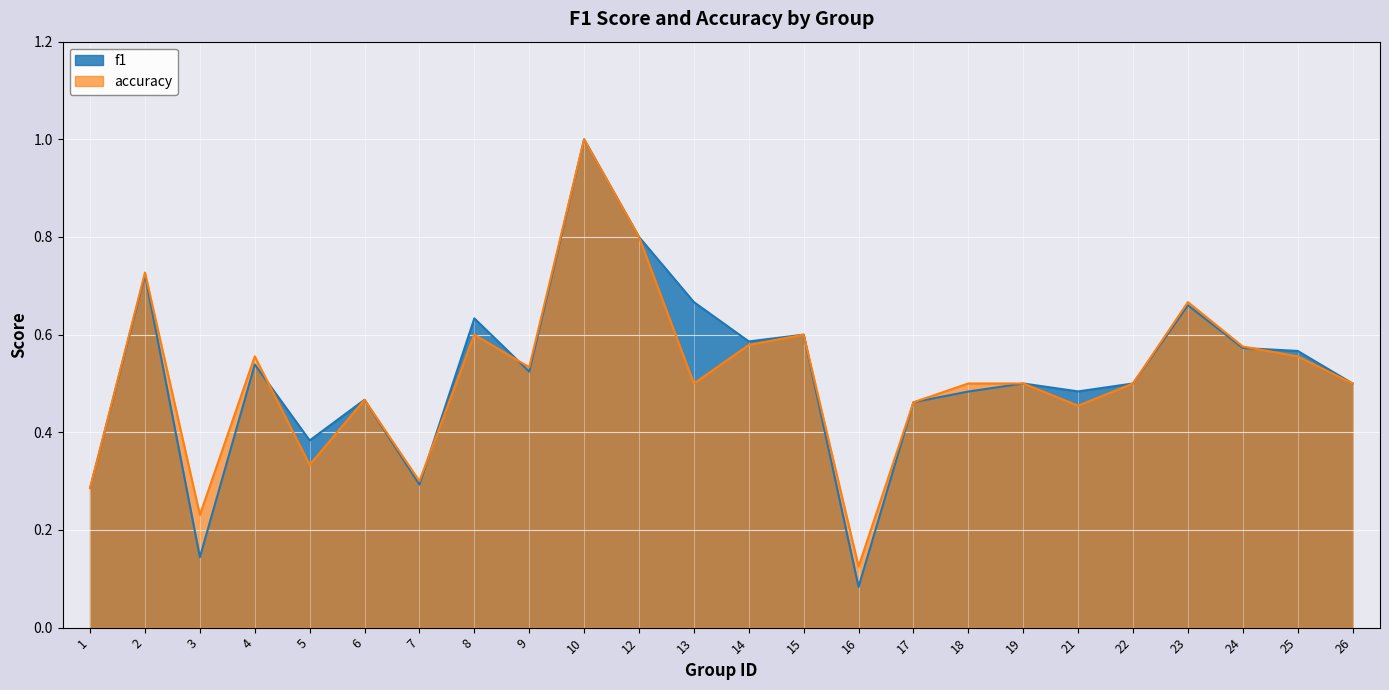

At which category does f1 reach its first local peak?

2